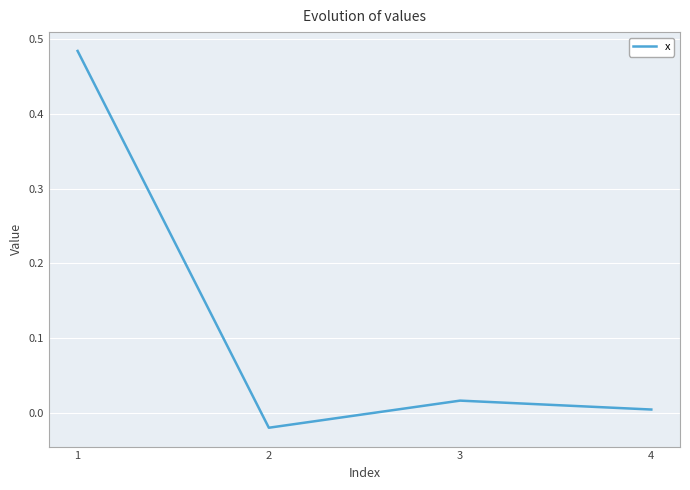

List the labels in order of value, smallest first.

2, 4, 3, 1